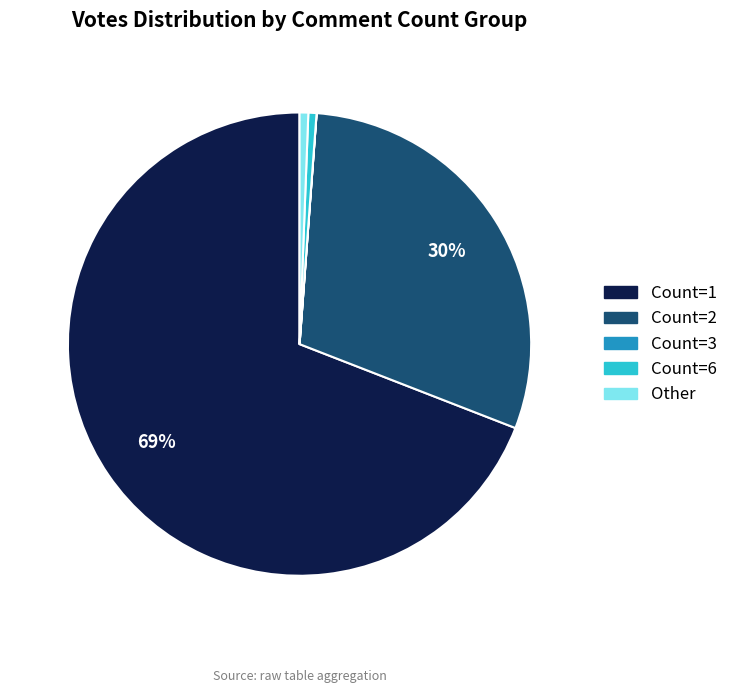

Does any single category account for the majority?

Yes